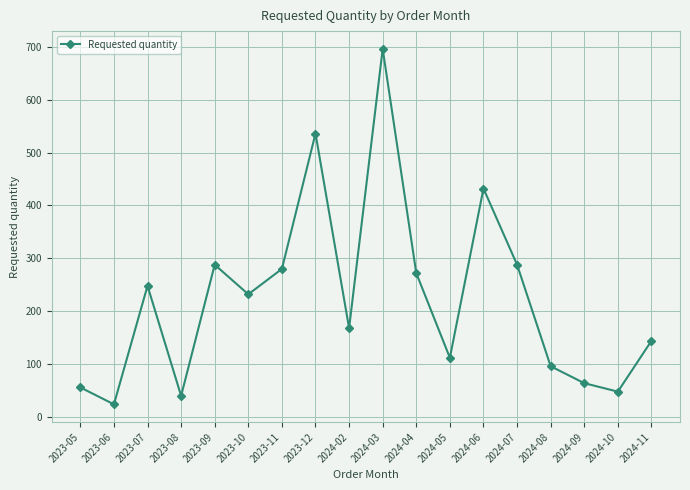

Reading right to left, list all the values displayed in this chart.

2024-11=144	2024-10=48	2024-09=64	2024-08=96	2024-07=288	2024-06=432	2024-05=112	2024-04=272	2024-03=696	2024-02=168	2023-12=536	2023-11=280	2023-10=232	2023-09=288	2023-08=40	2023-07=248	2023-06=24	2023-05=56